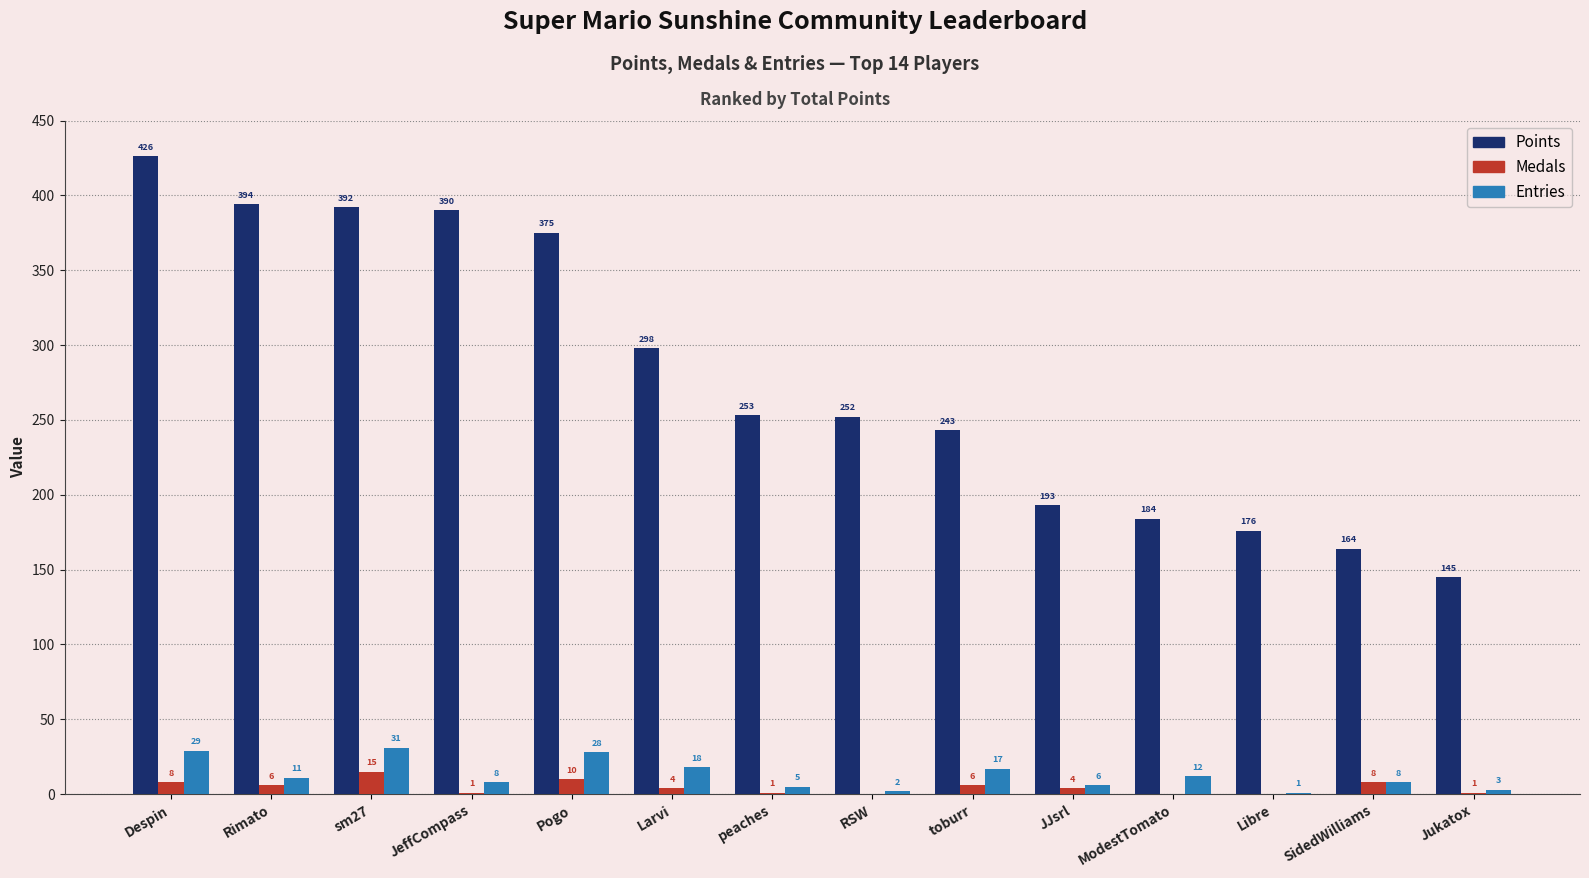

What is the sum of the Points values at sm27 and Larvi?

690